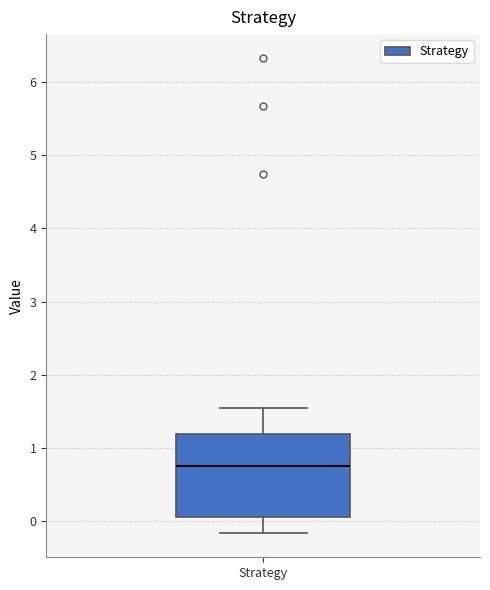

Read this box plot against the y-axis: the position of the median line, the range covered by the box, and the ends of both whiskers. The values are not printed on the chart, so give them approximately, as read against the axis.

median 0.8, box 0.1 to 1.2, whiskers -0.2 to 1.5